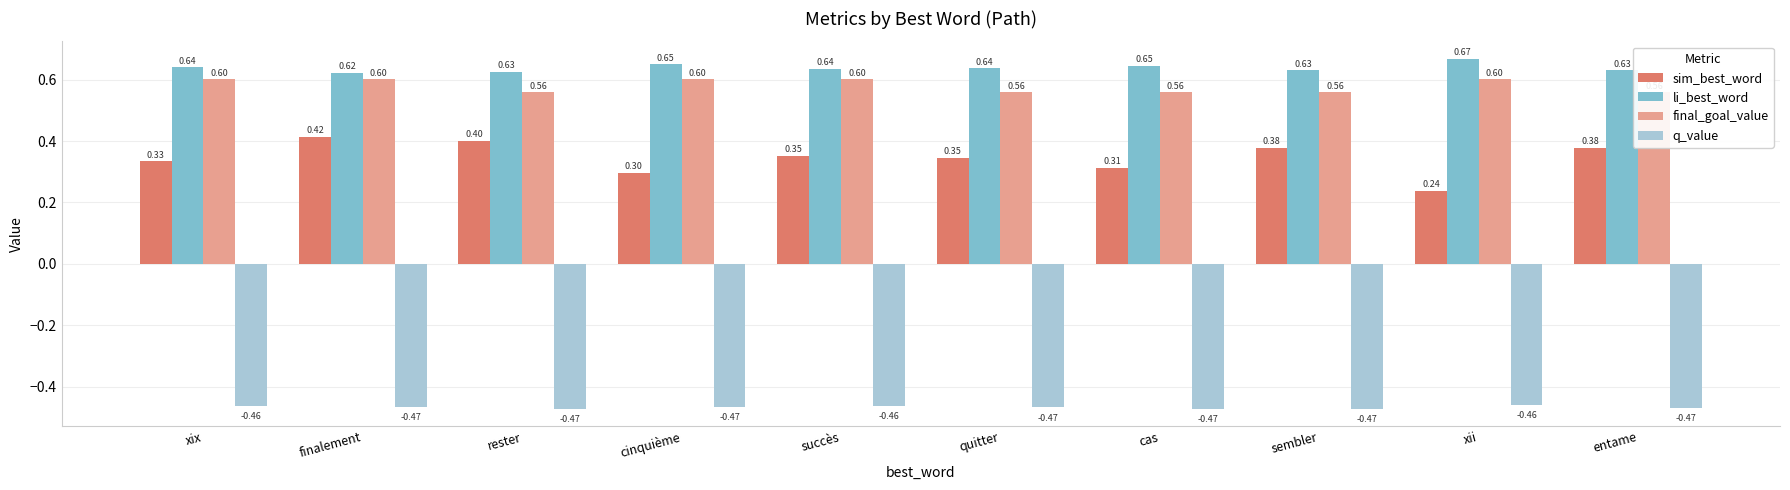

How many bars are there in each group?

4